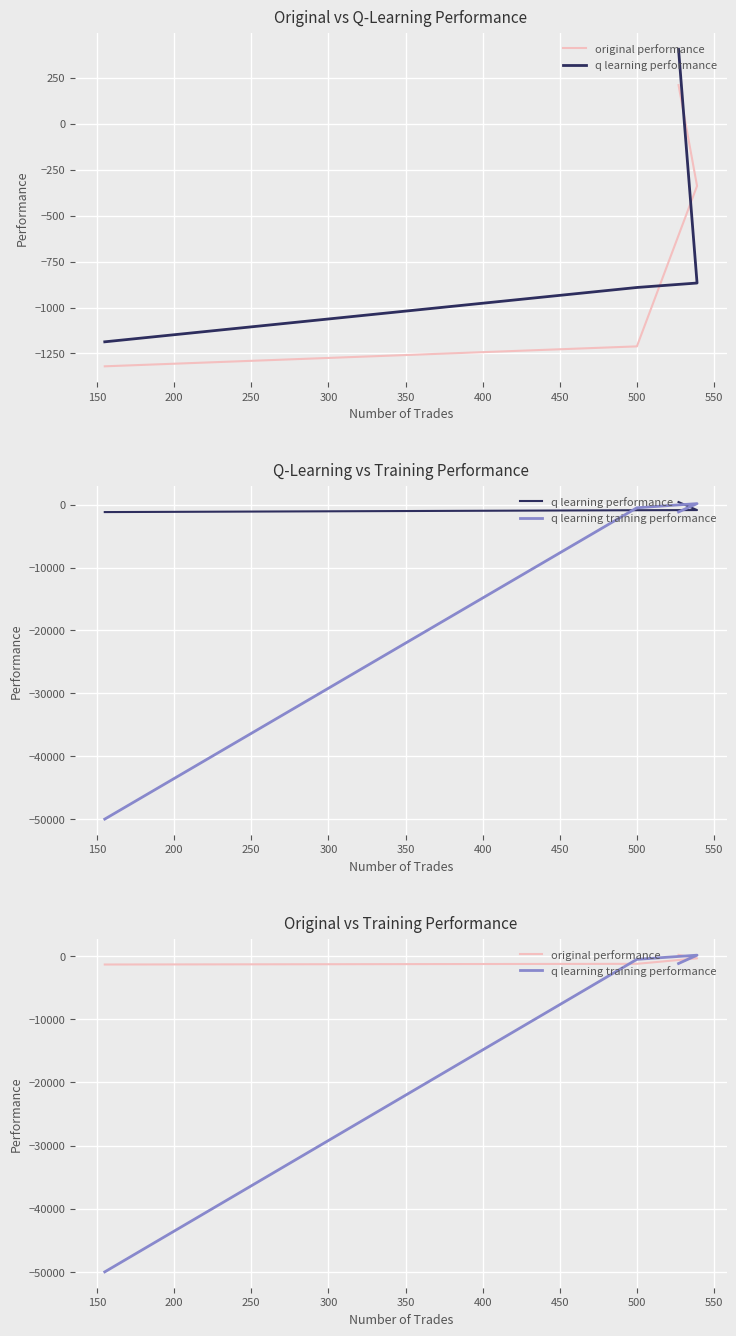

What is the difference between the maximum and second lowest values in the q learning performance series?

1295.9